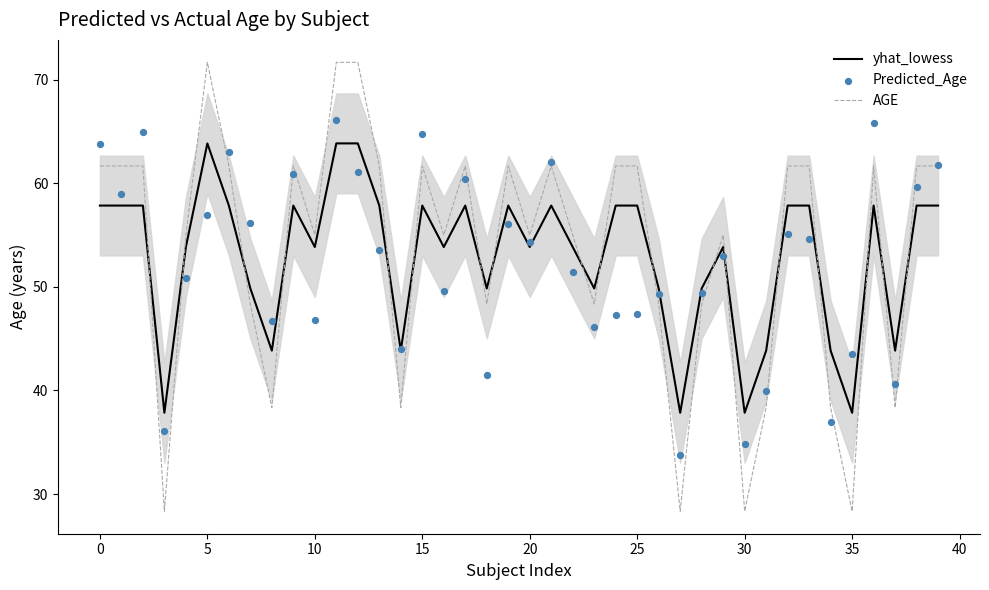

Which series has the largest total across all categories?

AGE